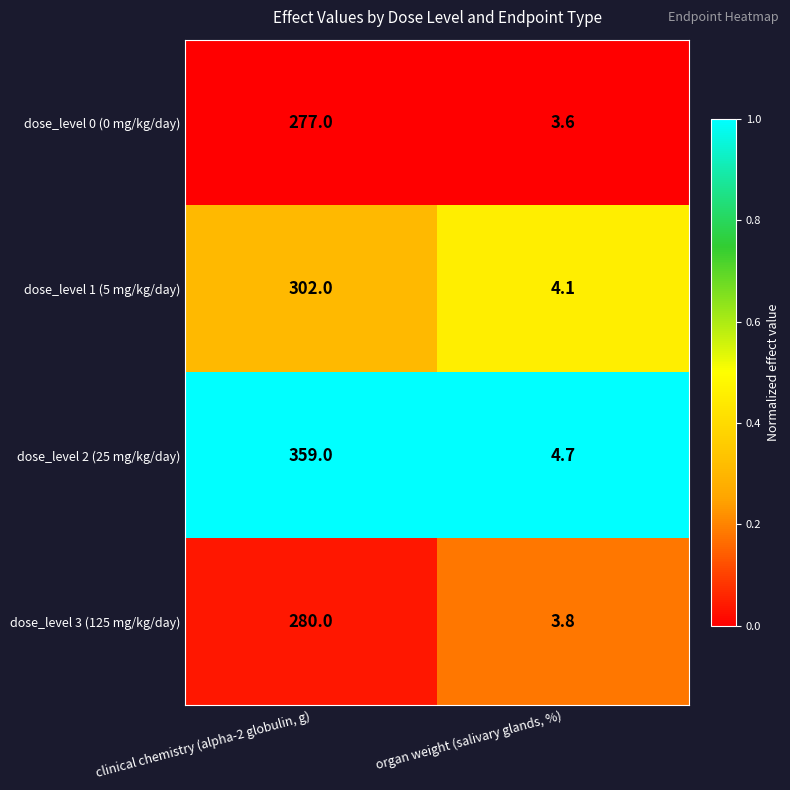

What is the total value across all series at organ weight (salivary glands, %)?

16.2